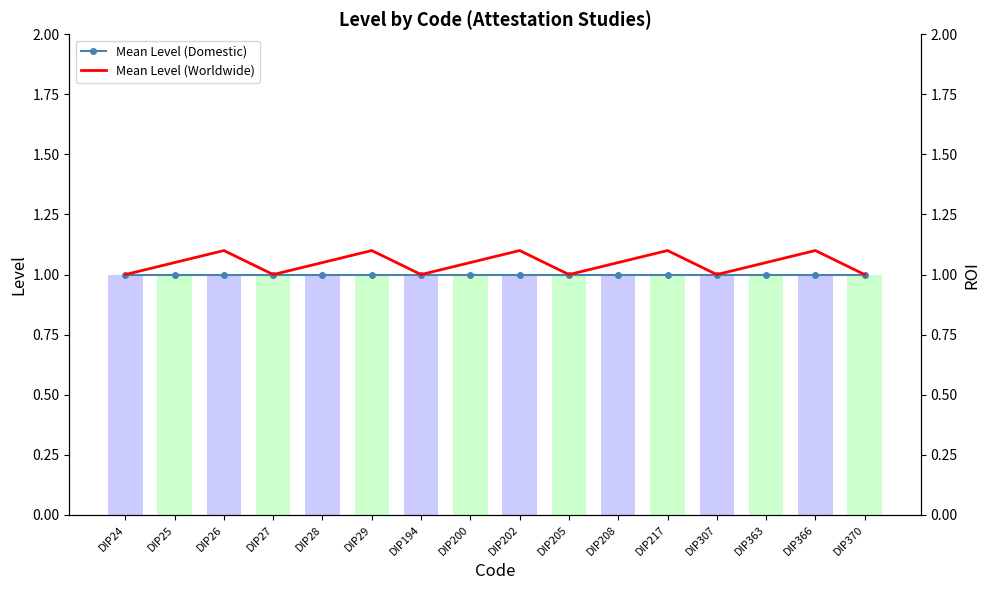

Reading left to right, transcribe all the data shown in this chart.

Level: 1.0	1.0	1.0	1.0	1.0	1.0	1.0	1.0	1.0	1.0	1.0	1.0	1.0	1.0	1.0	1.0
Mean Level (Domestic): 1.0	1.0	1.0	1.0	1.0	1.0	1.0	1.0	1.0	1.0	1.0	1.0	1.0	1.0	1.0	1.0
Mean Level (Worldwide): 1.0	1.1	1.1	1.0	1.1	1.1	1.0	1.1	1.1	1.0	1.1	1.1	1.0	1.1	1.1	1.0